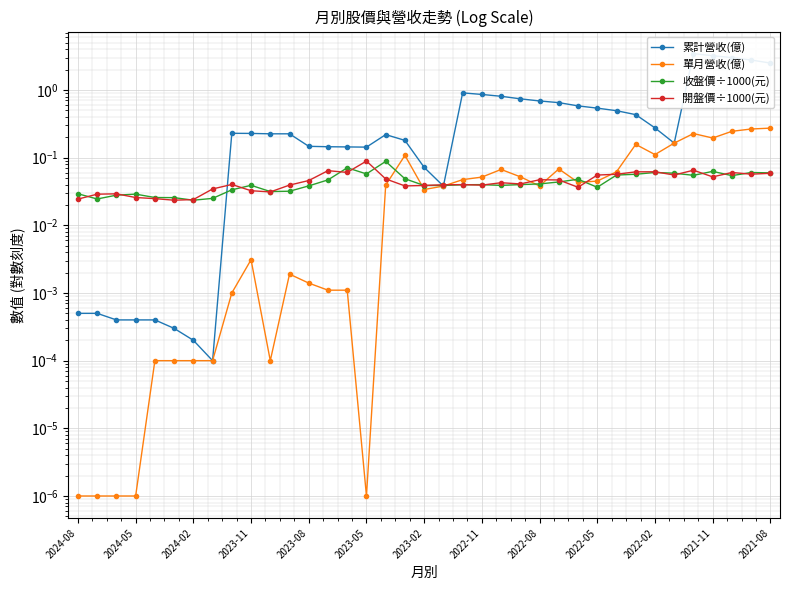

How many lines are shown in the chart?

4